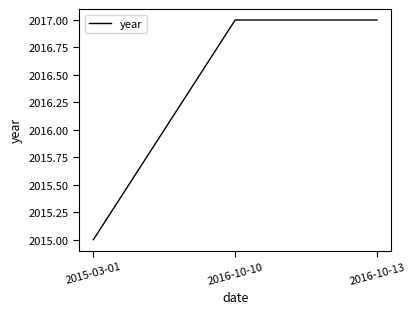

Between 2016-10-13 and 2015-03-01, which is larger?

2016-10-13